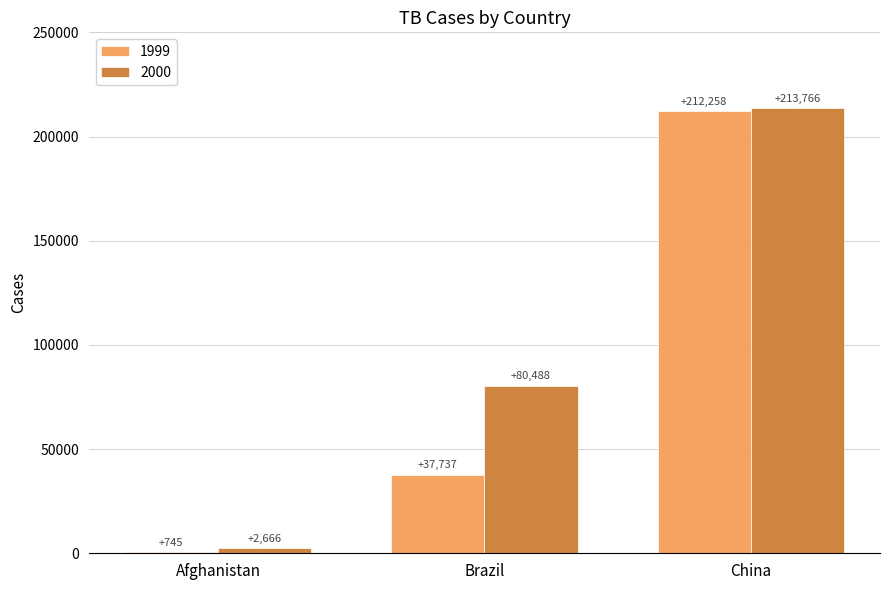

Are the bars horizontal?

No